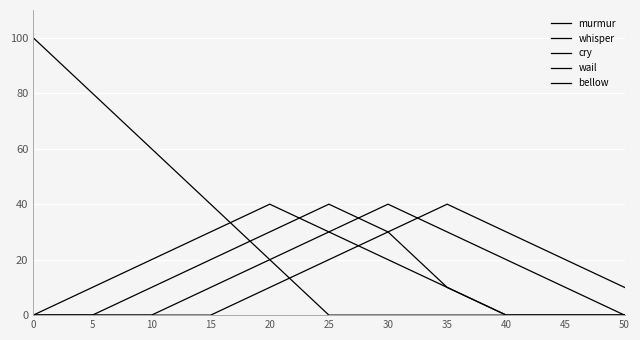

Does the chart have visible grid lines?

Yes